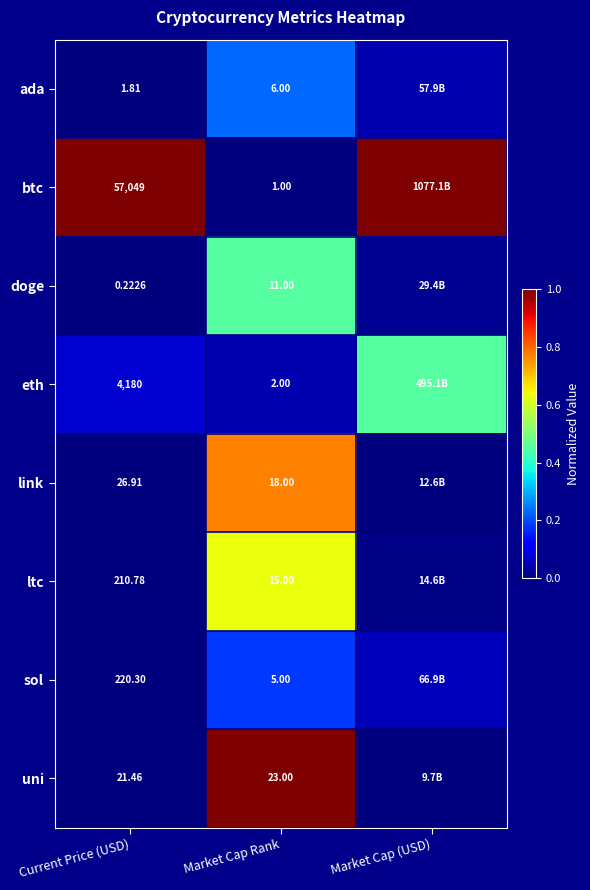

Between Current Price (USD) and Market Cap Rank, which series saw the biggest shift?

btc